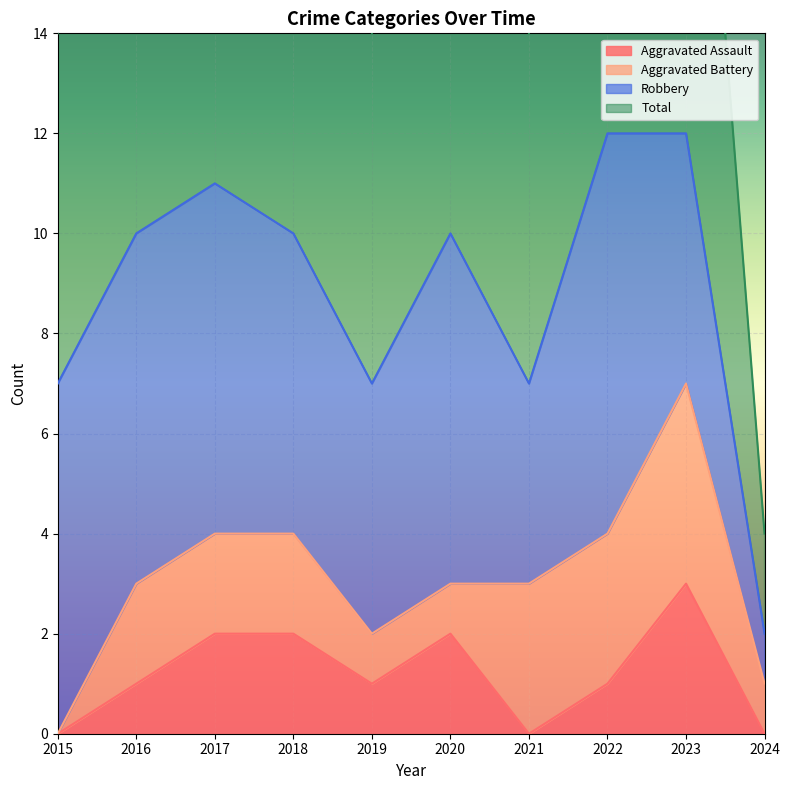

At which category is the sum across all series the highest?

2023